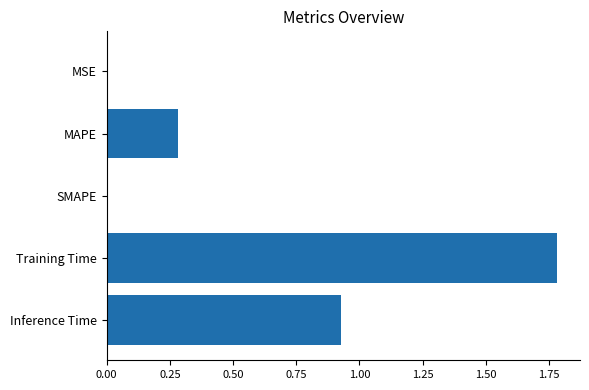

The chart shows a value of 1.8 at Training Time. True or false?

True